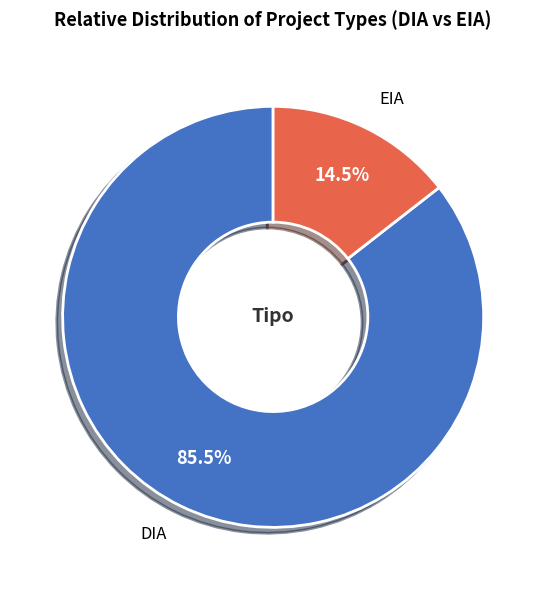

How many segments does this pie chart have?

2